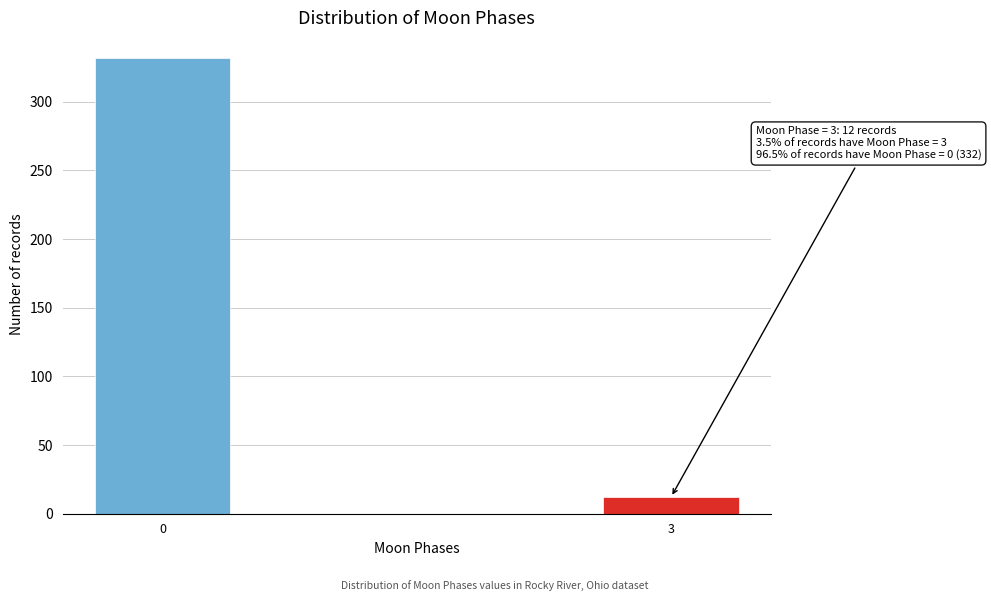

Reading left to right, what are all the values shown in this chart?

332	12